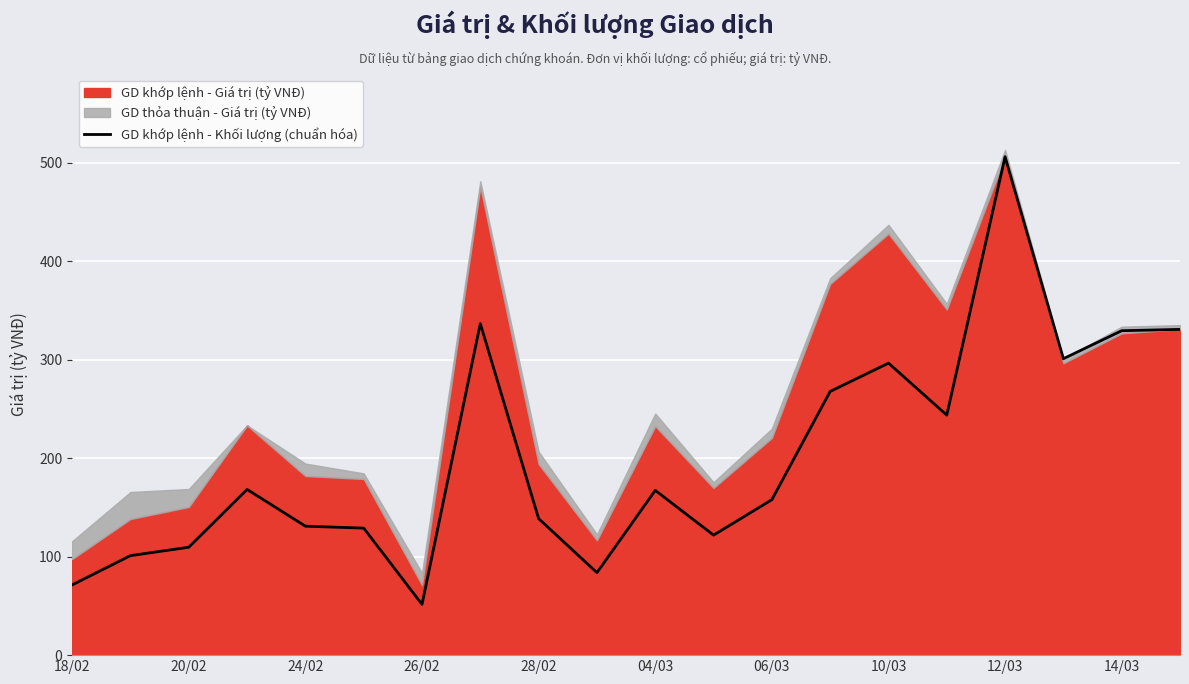

The chart shows a value of 71.3 at 18/02. True or false?

True